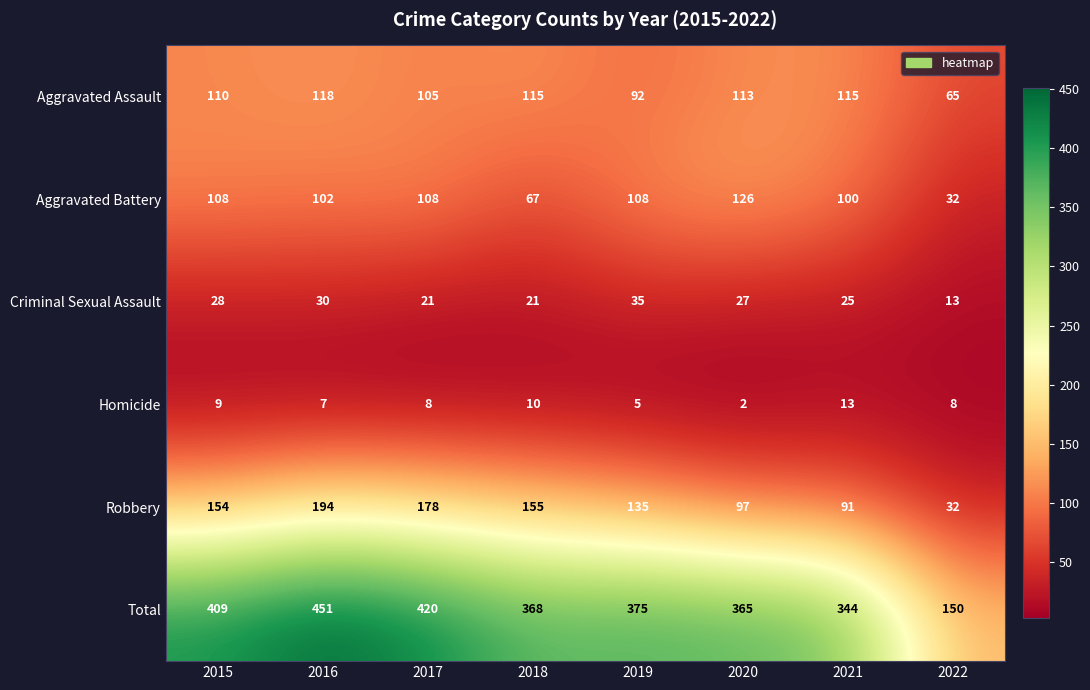

What is the maximum value for Aggravated Assault?

118